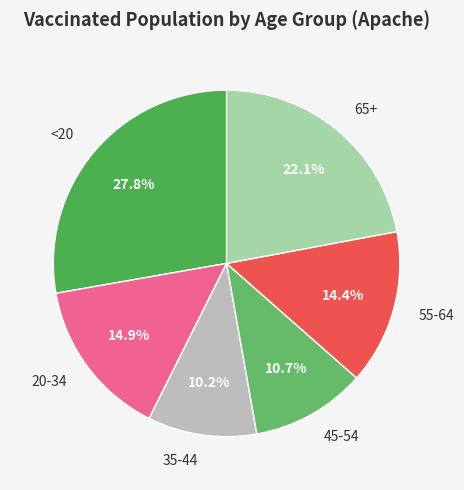

Is 55-64 the majority of the pie?

No